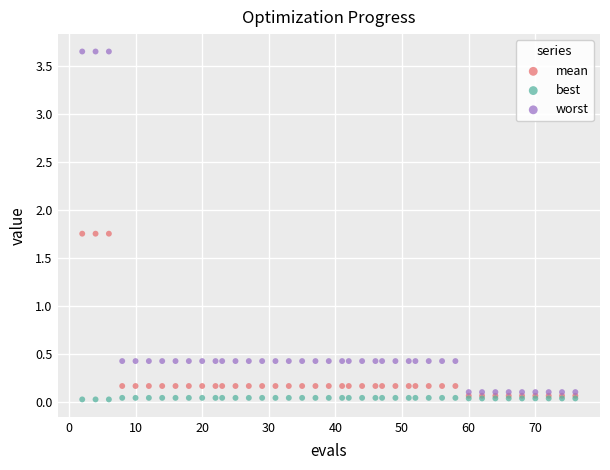

Which series reaches the minimum Y coordinate?

best